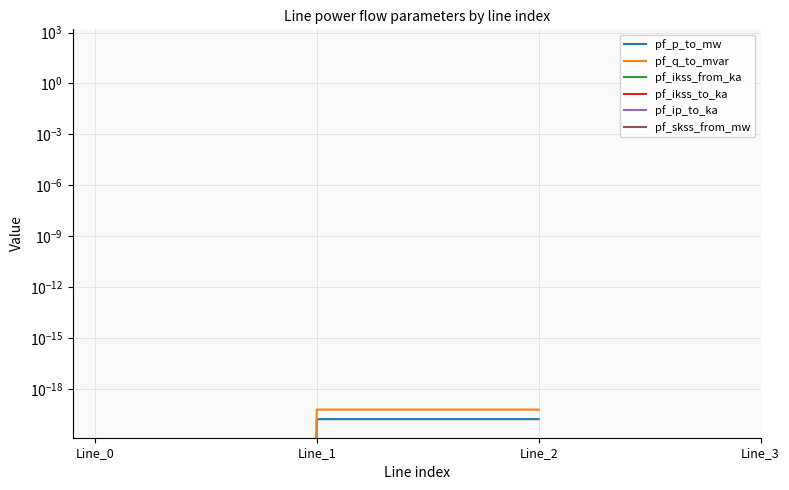

At which label is pf_ikss_to_ka closest to 3?

Line_0